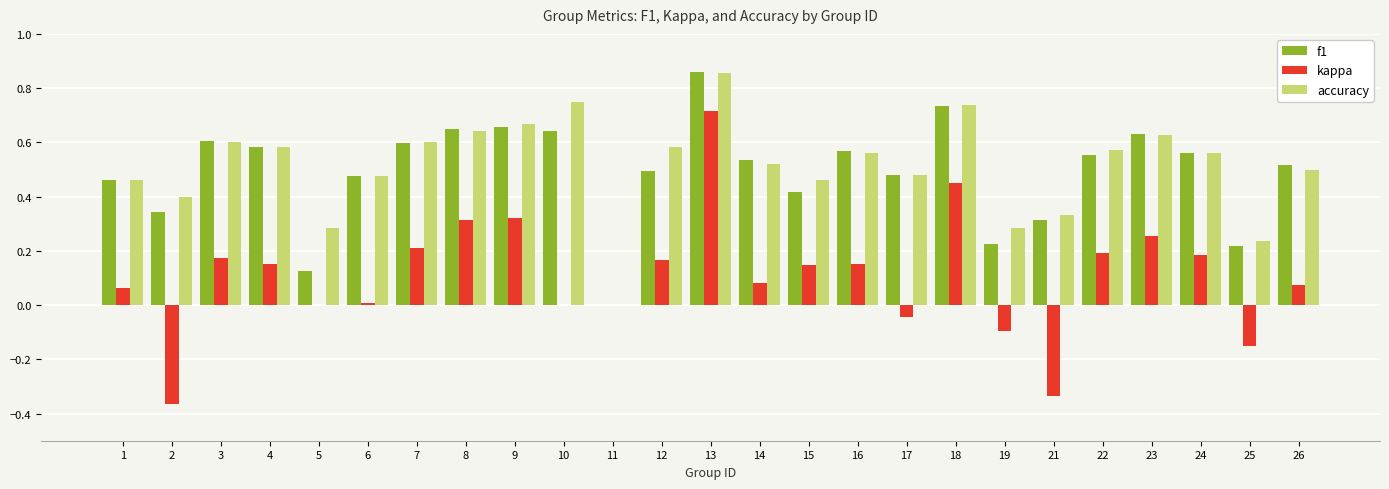

How many data points does each series have?

25